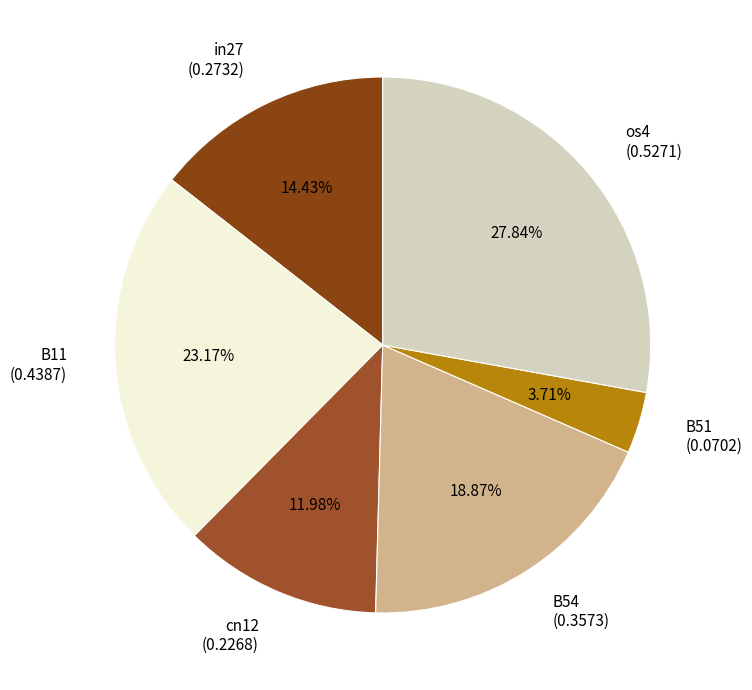

Does in27 (0.2732) represent more than half of the total?

No